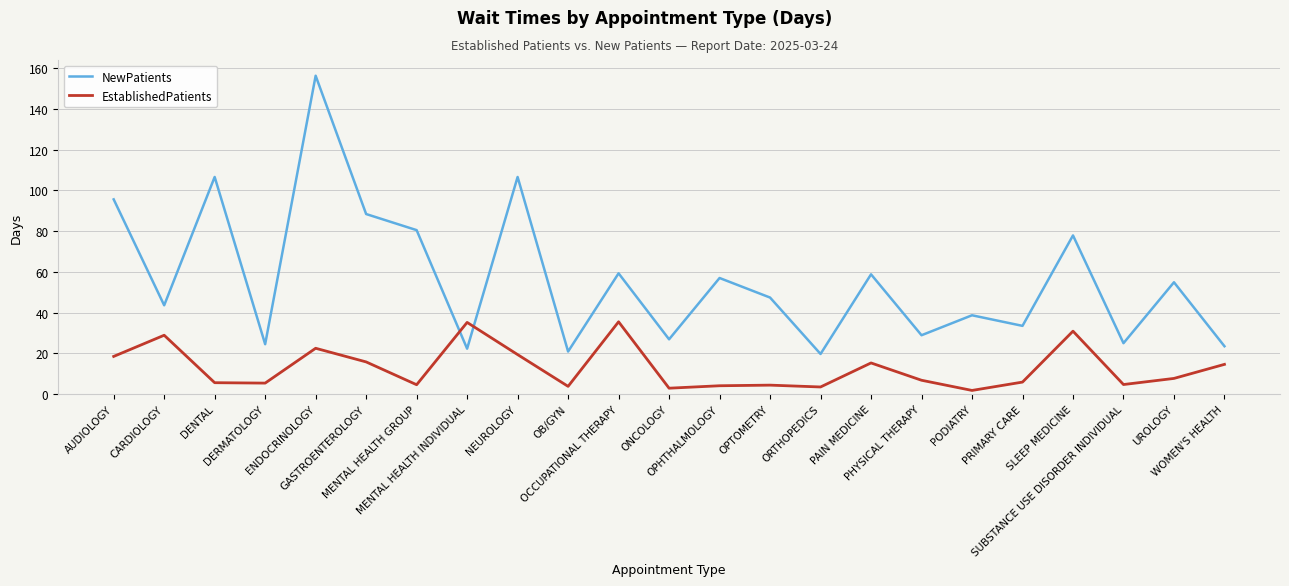

Which series has the widest spread of values?

NewPatients